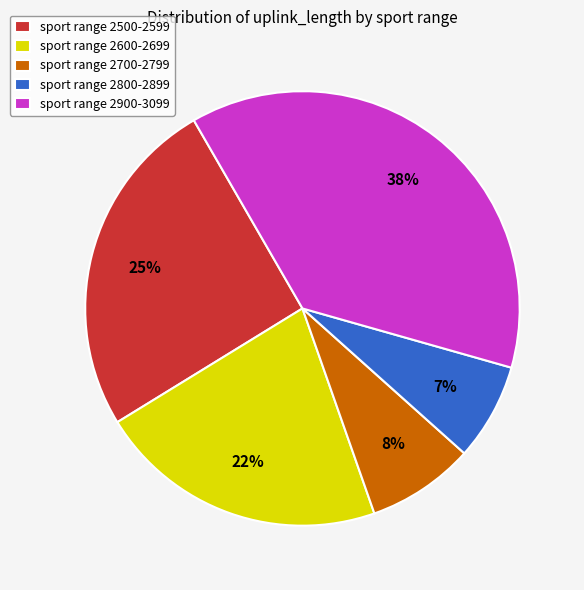

To the nearest percent, what is the combined percentage of sport range 2500-2599 and sport range 2900-3099?

63%